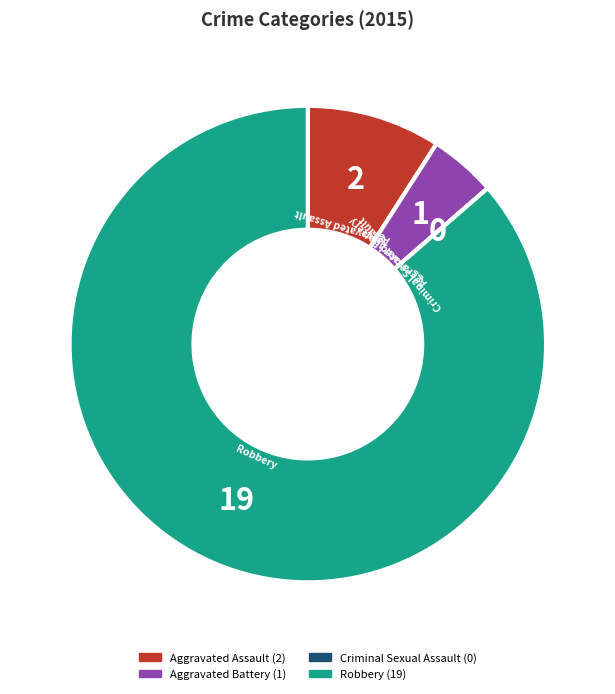

Approximately how many times larger is the value at Robbery compared to Aggravated Battery?

19.0